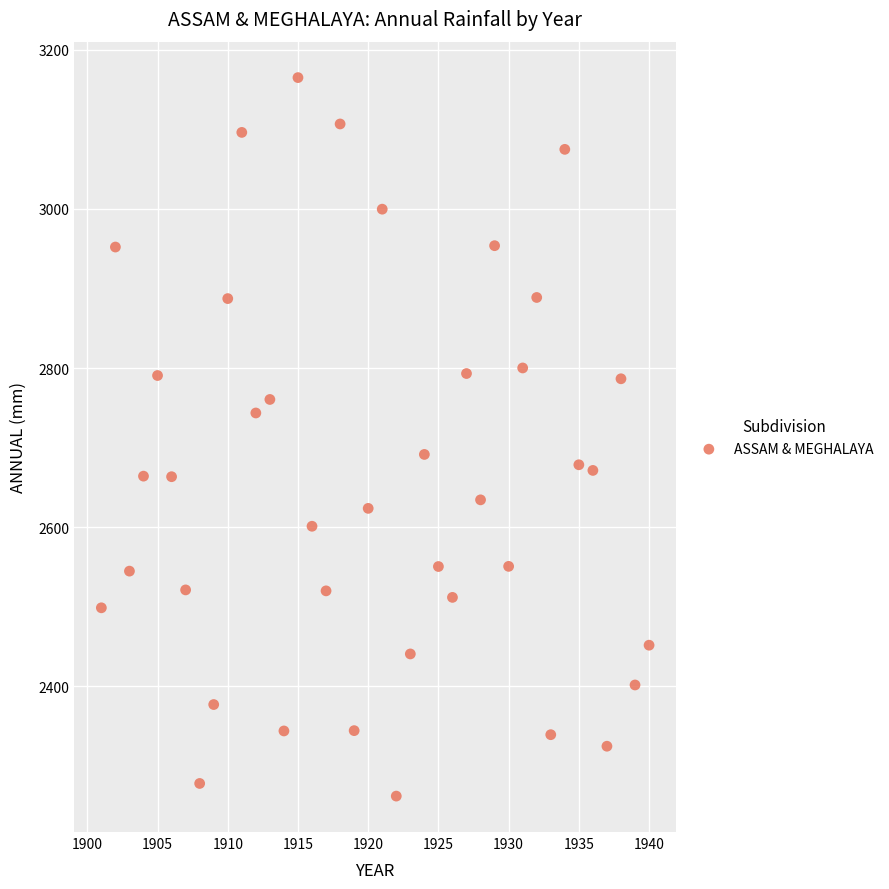

What is the range of Y values (max minus min)?

903.2